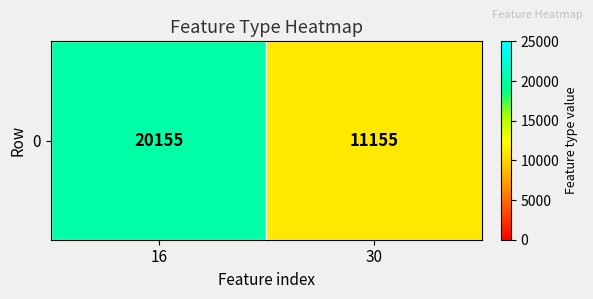

What is the change in value from 16 to 30?

-9000